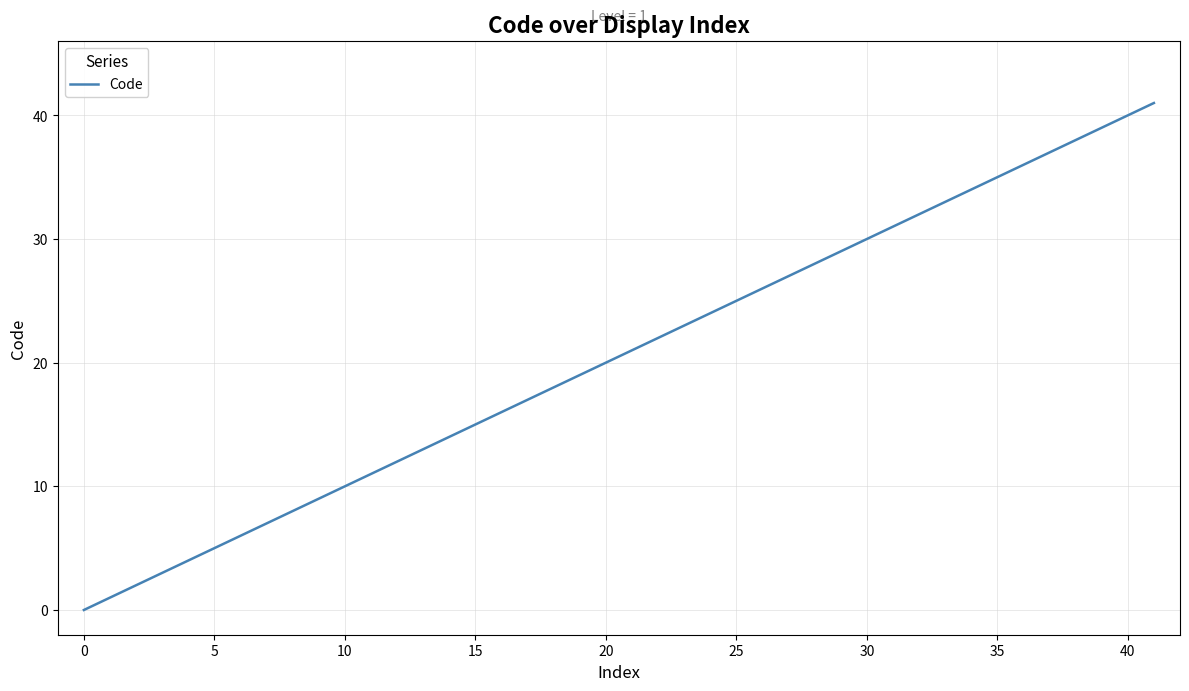

What is the difference between the maximum and minimum values?

41